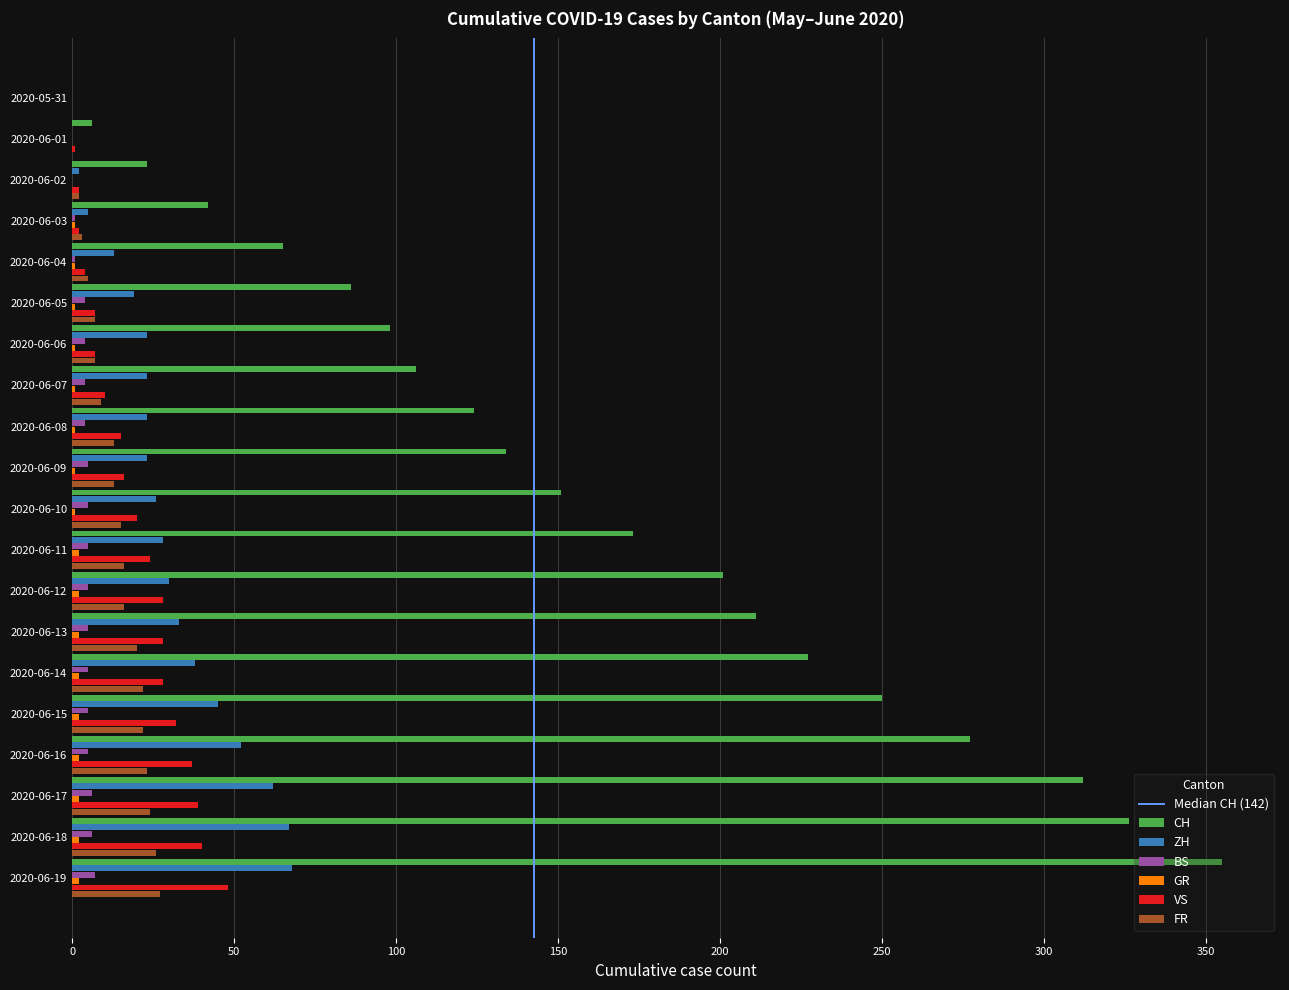

Is the value of CH at 2020-06-14 greater than the value of VS at 2020-06-16?

Yes